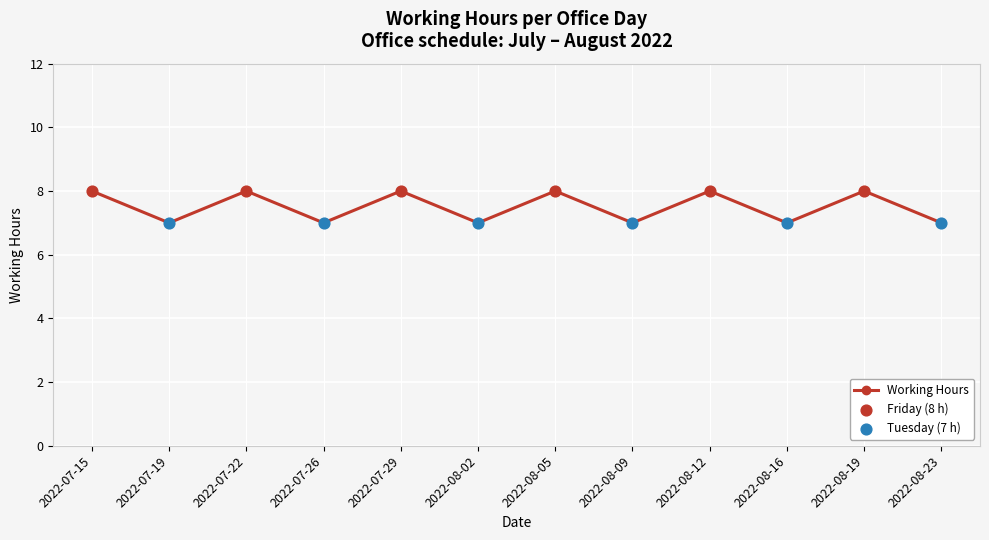

What is the change in value from 2022-08-02 to 2022-08-12?

+1